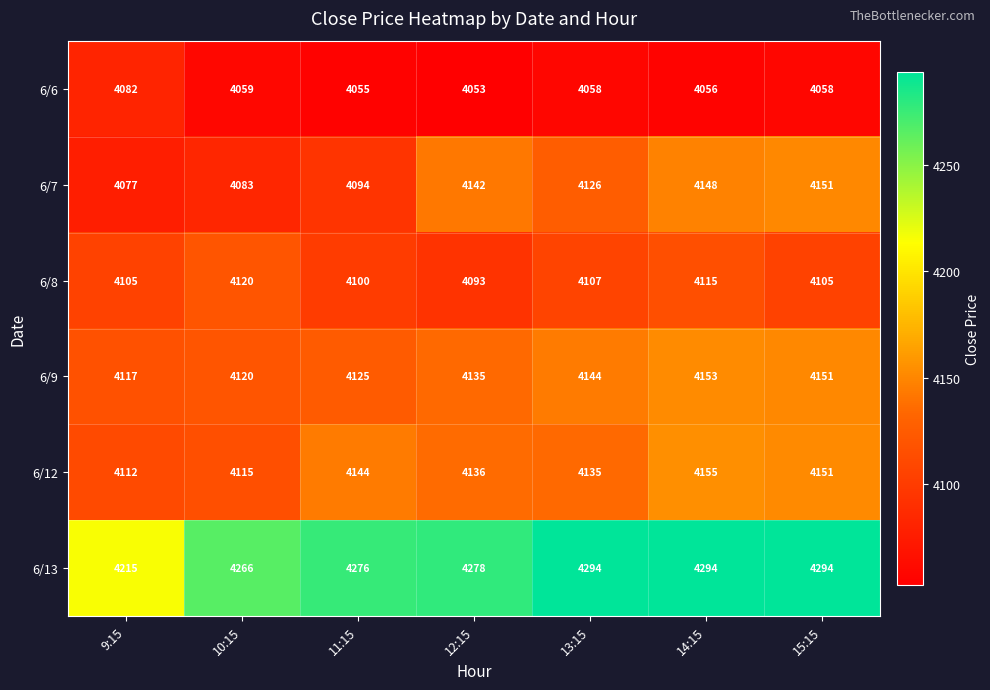

What is the sum of the 6/7 values at 13:15 and 15:15?

8277